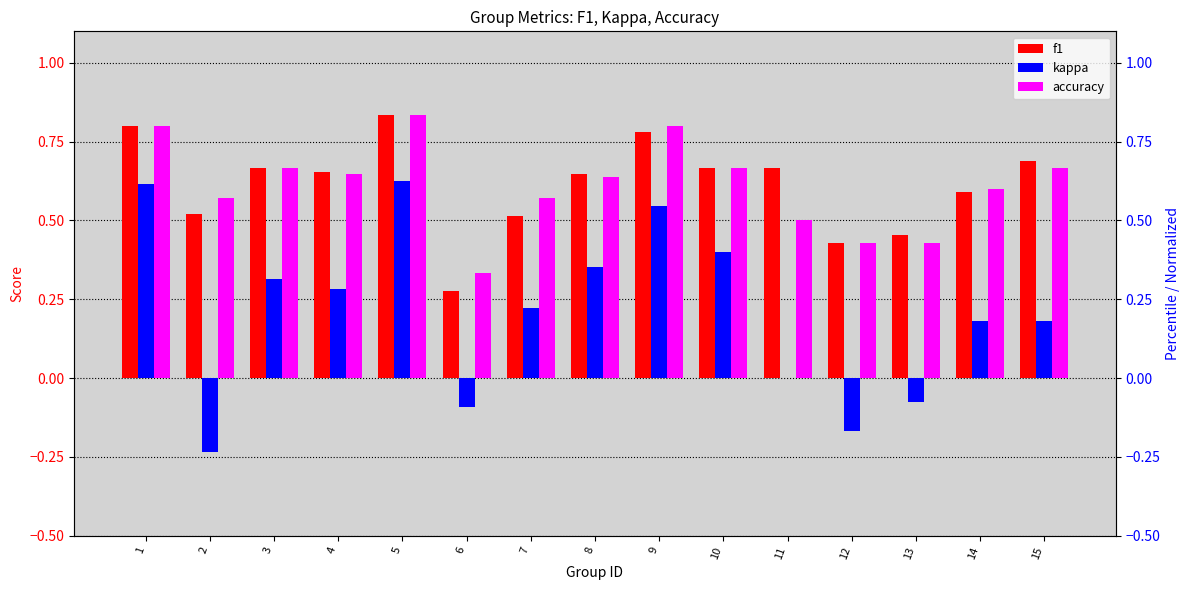

What is the maximum value shown in the chart?

0.8